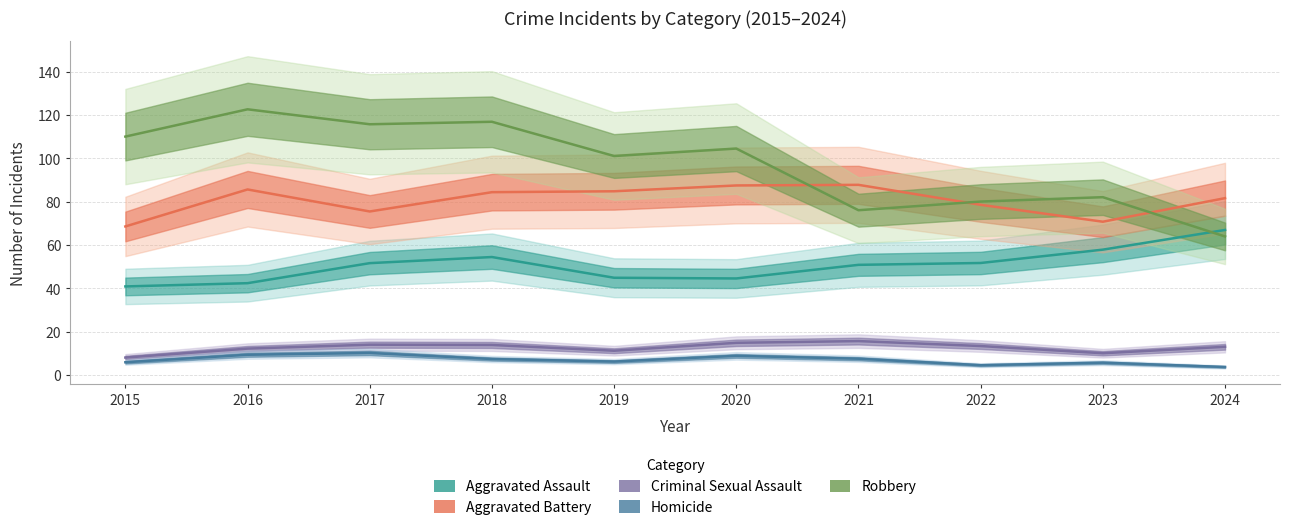

What is the sum of the Aggravated Battery values at 2022 and 2023?

149.3